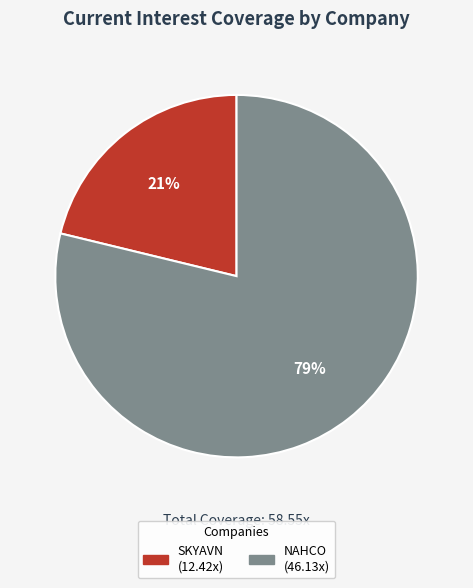

To the nearest percent, what is the average slice percentage?

50%